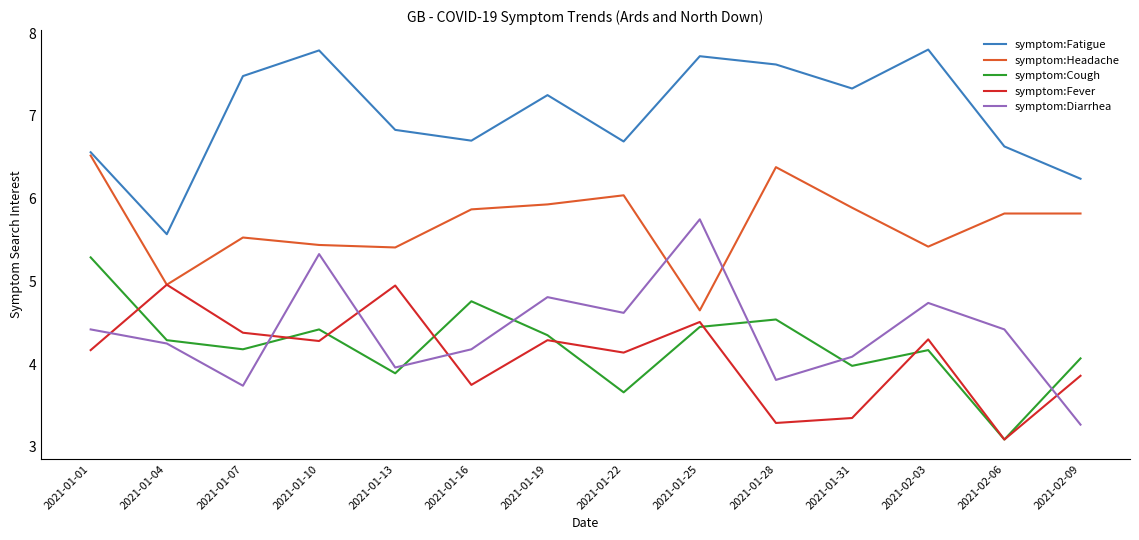

What position from the right is 2021-01-13?

10